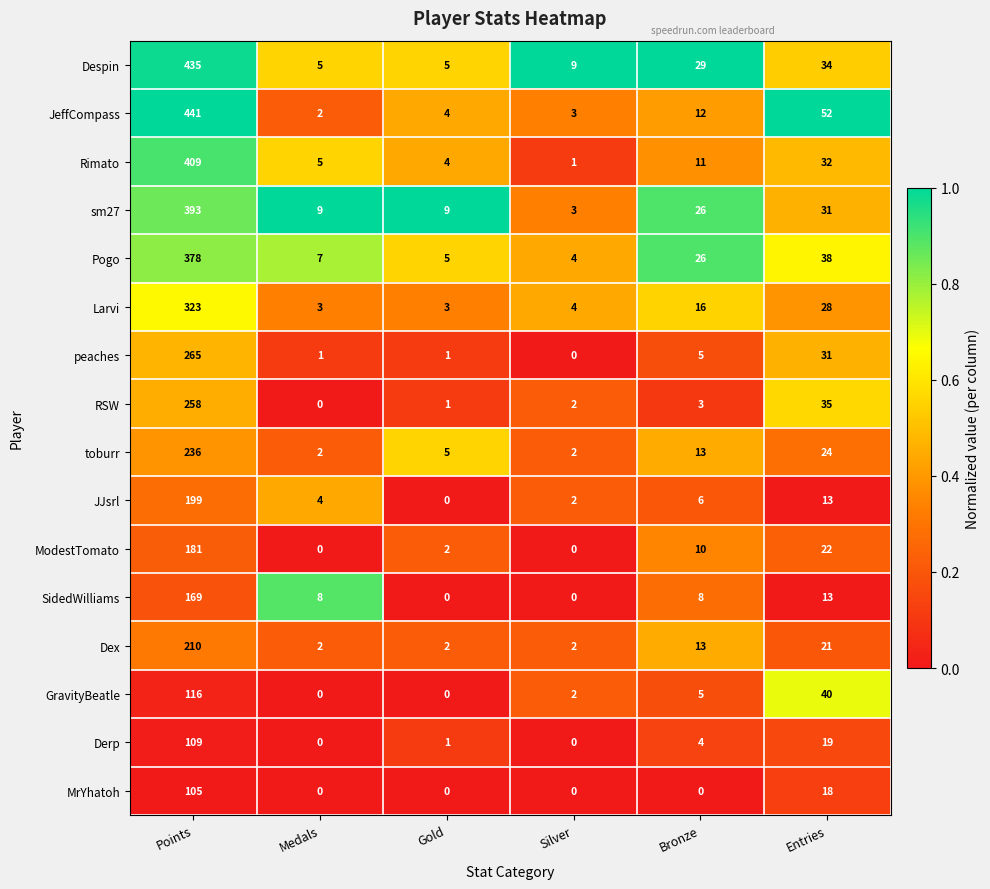

Which series has the widest spread of values?

JeffCompass